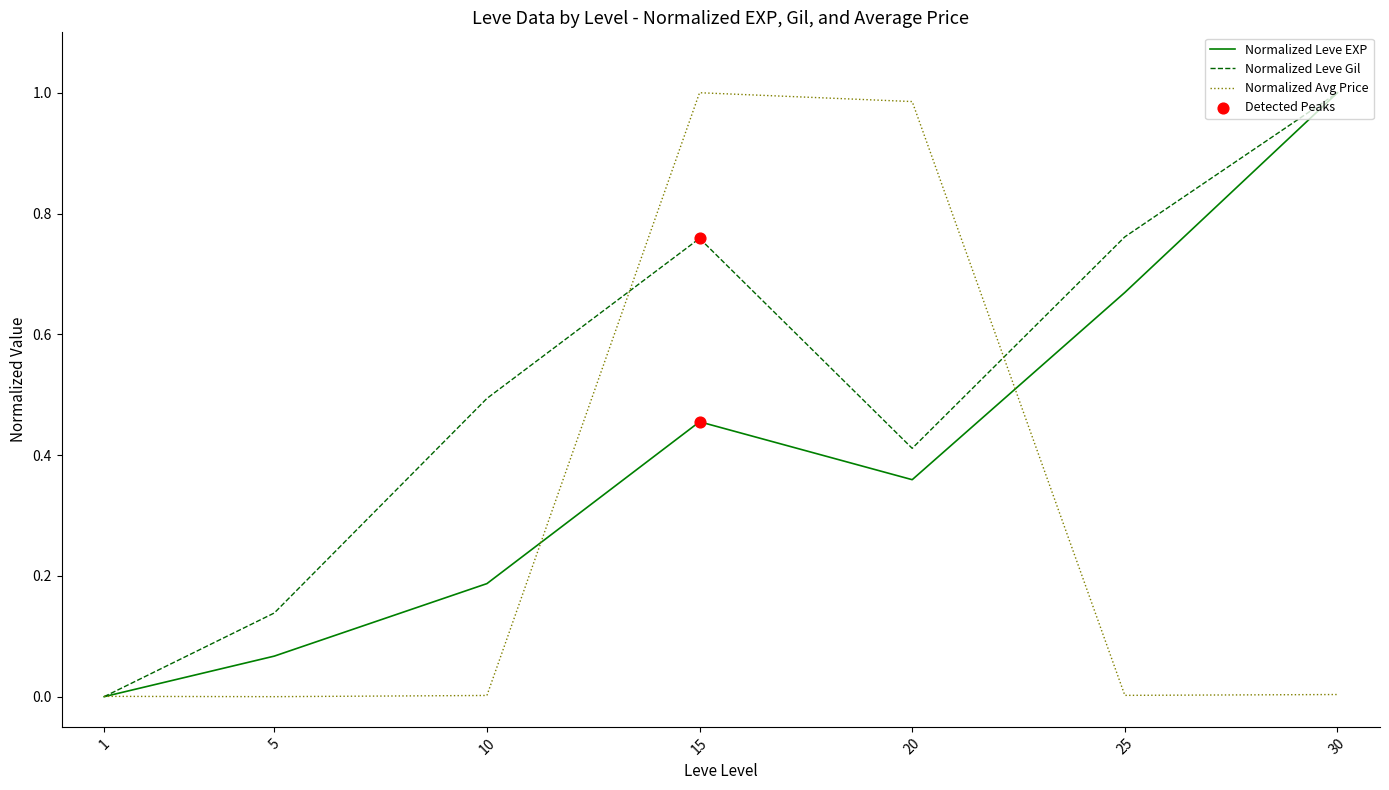

Between 15 and 25, which series saw the biggest shift?

Normalized Avg Price